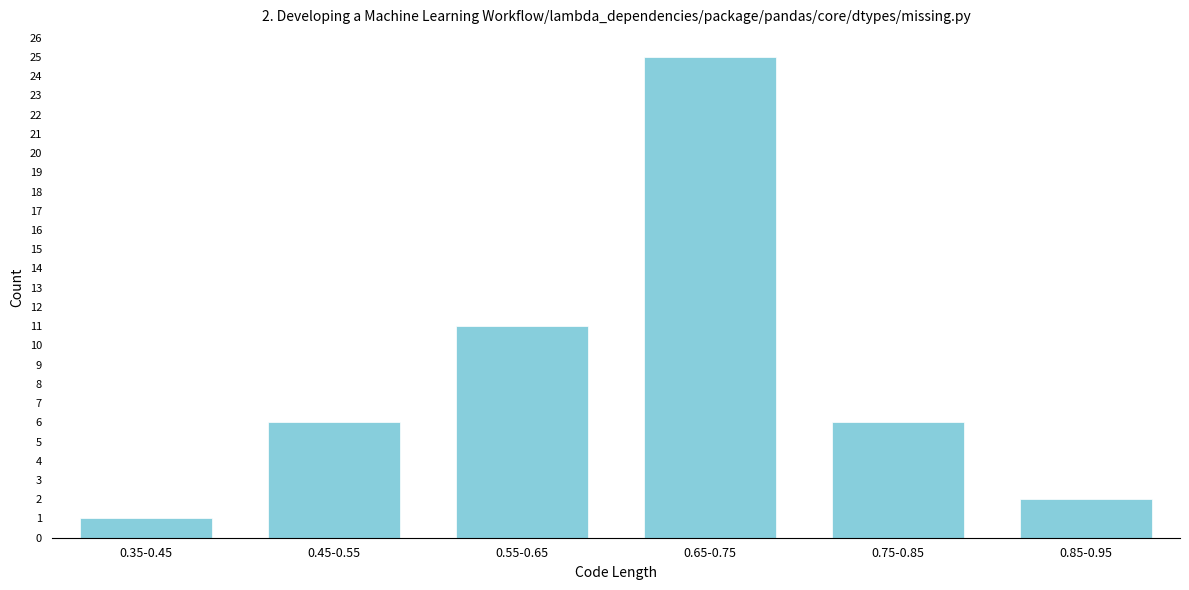

Reading left to right, transcribe all the data shown in this chart.

1	6	11	25	6	2